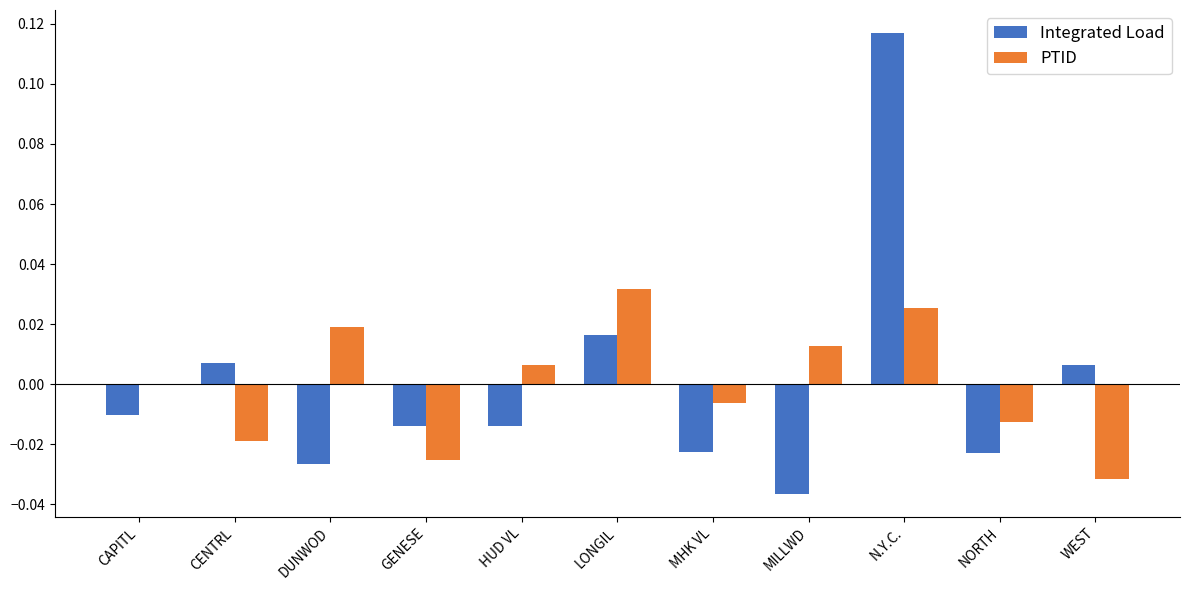

Does the chart contain stacked bars?

No